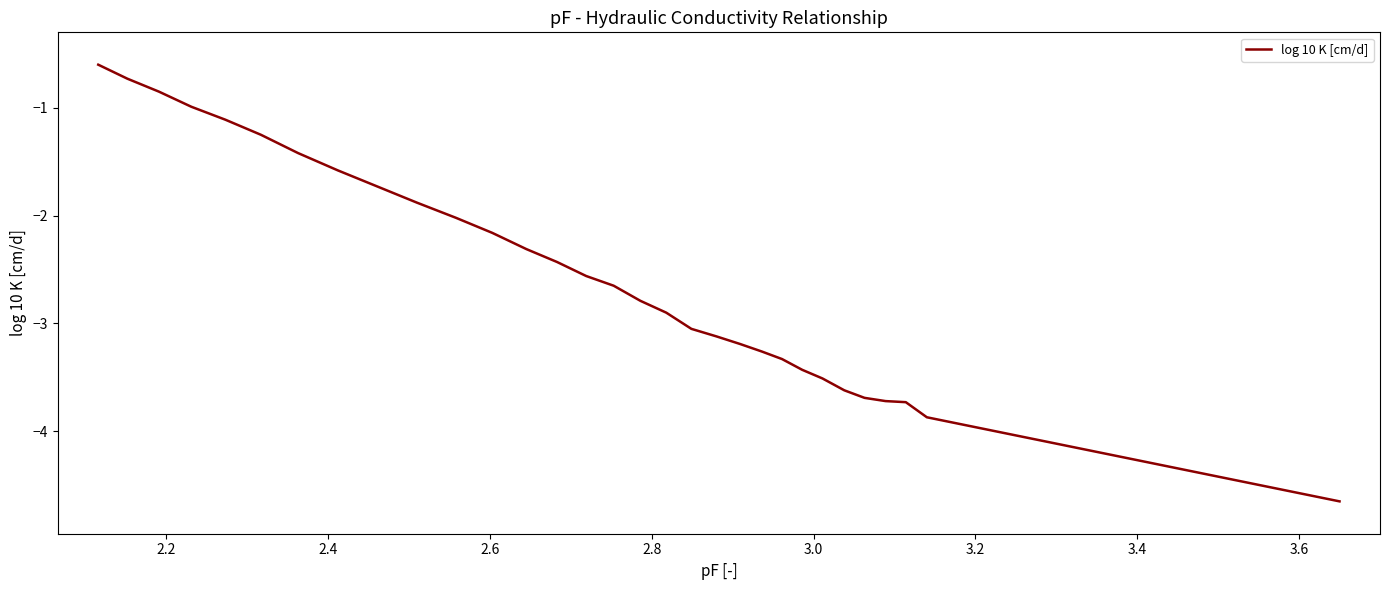

What is the maximum value shown in the chart?

-0.6